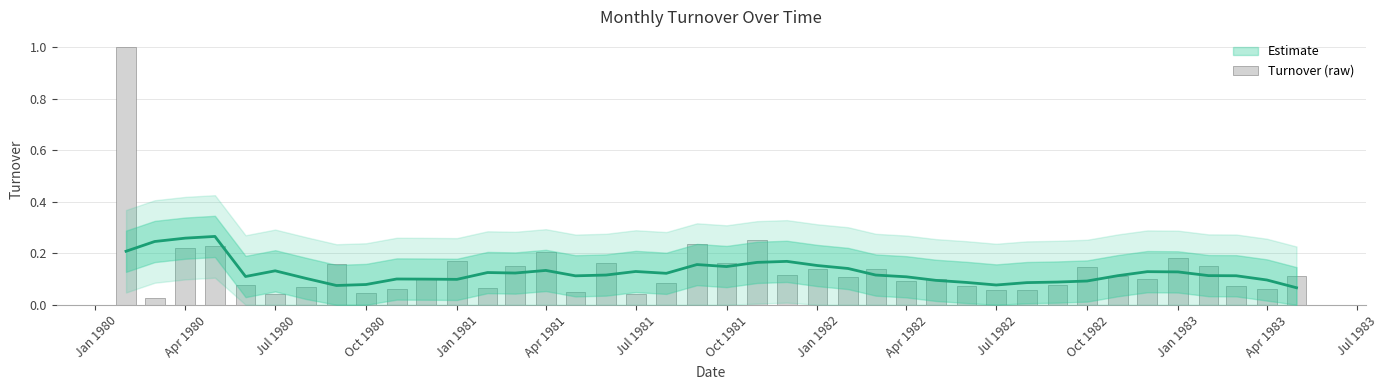

Reading right to left, extract all data points from this chart.

0.1	0.1	0.1	0.2	0.2	0.1	0.1	0.1	0.1	0.1	0.1	0.1	0.1	0.1	0.1	0.1	0.1	0.1	0.3	0.2	0.2	0.1	0.0	0.2	0.0	0.2	0.2	0.1	0.2	0.1	0.1	0.0	0.2	0.1	0.0	0.1	0.2	0.2	0.0	1.0